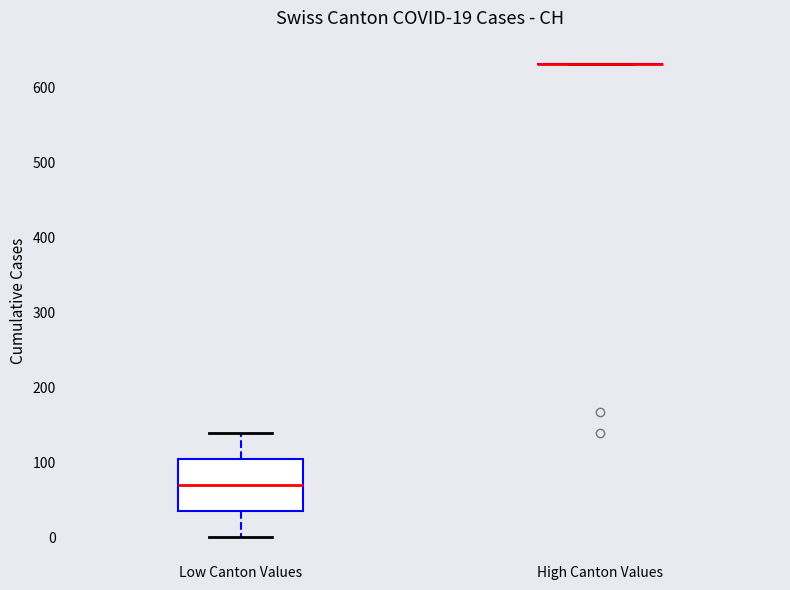

Comparing the boxes themselves (not the whiskers), which one is the tallest?

Low Canton Values